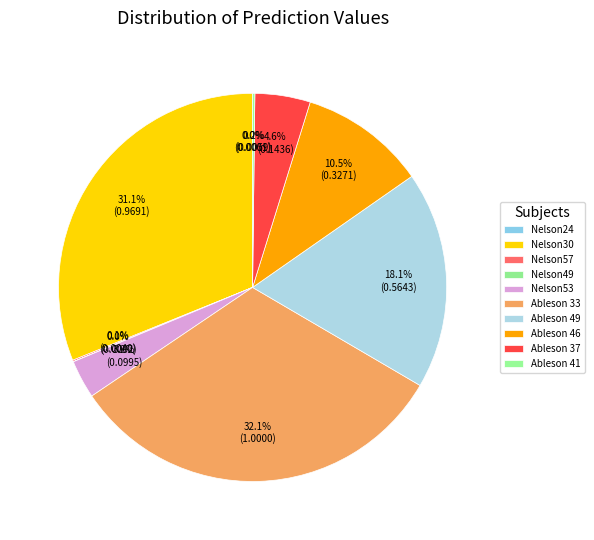

What percentage is the Nelson30 slice, to the nearest percent?

31%